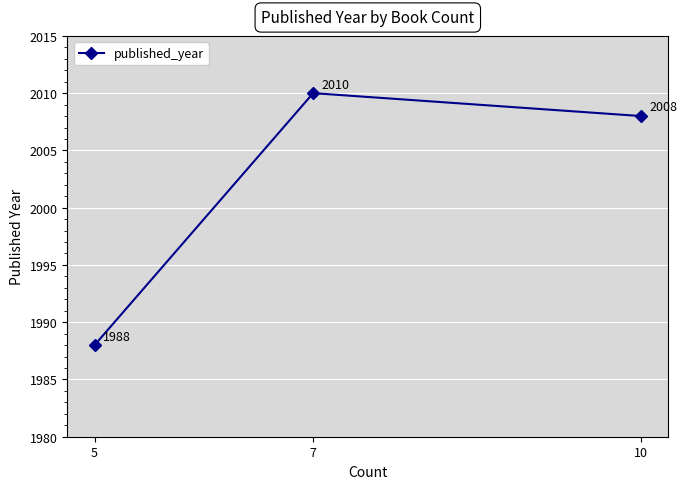

True or false: the data shows 2010 at 7.

True